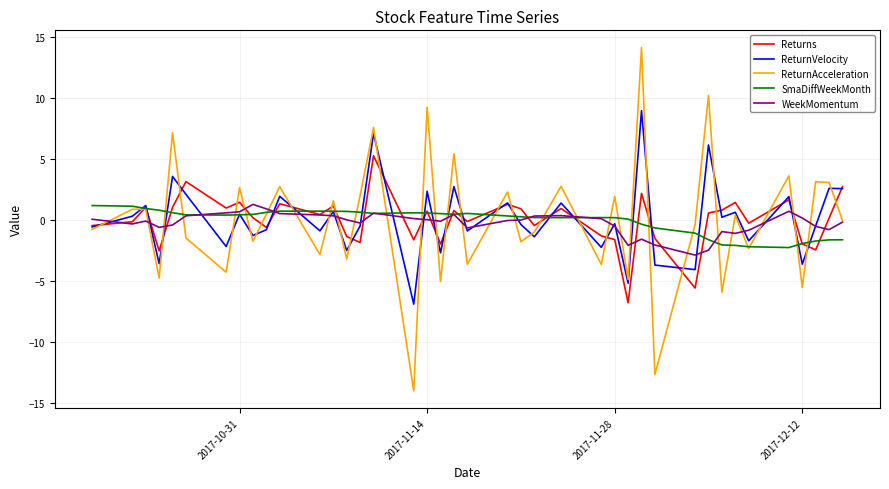

What is the minimum value shown in the chart?

-14.0